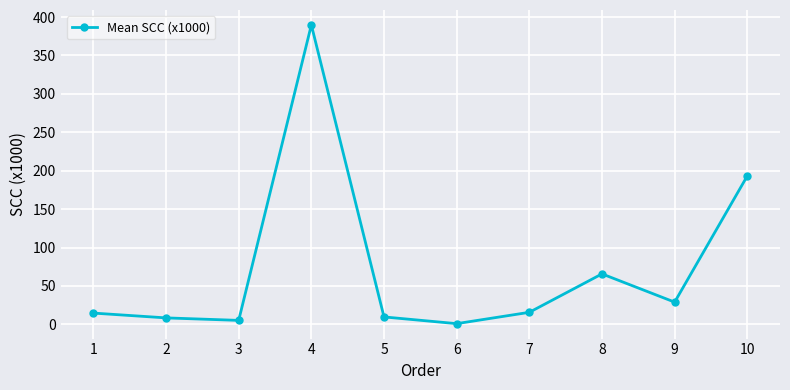

What is the value of the 4th point from the left?

389.8